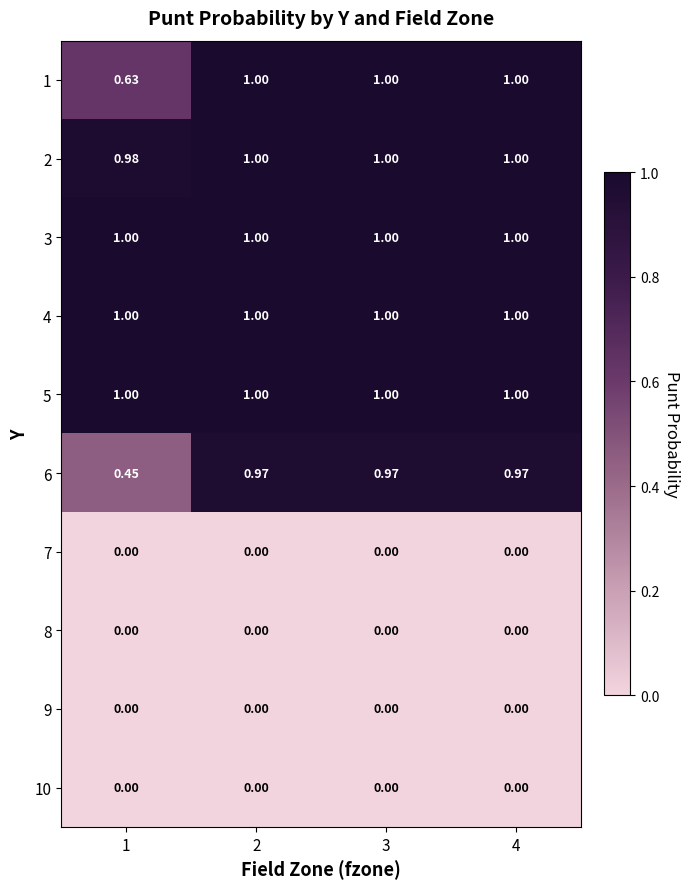

Is the value of 5 at 4 greater than the value of 6 at 4?

Yes